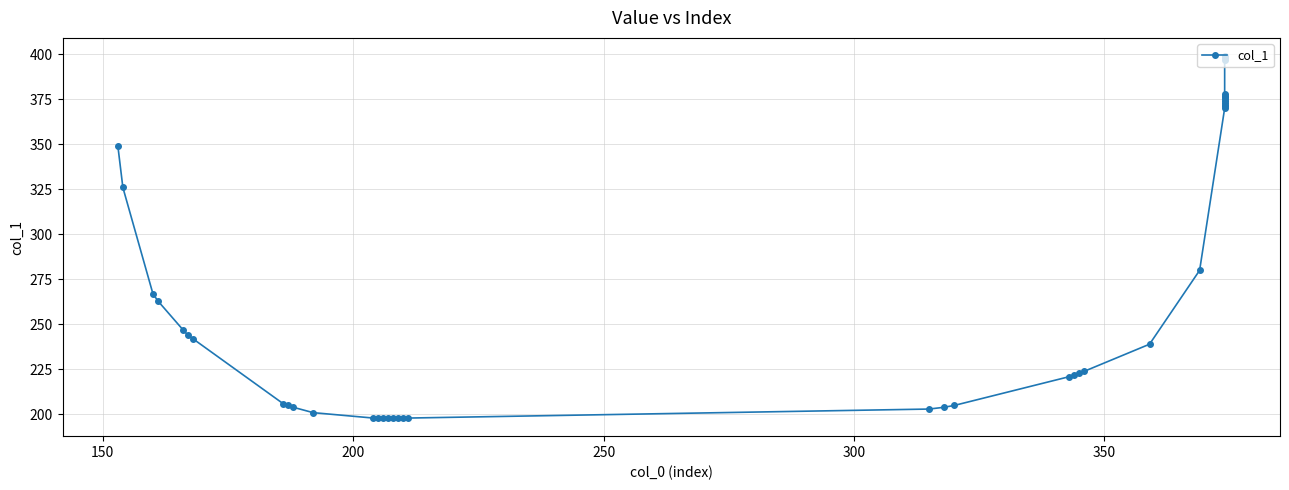

The chart shows a value of 566 at 30. True or false?

False